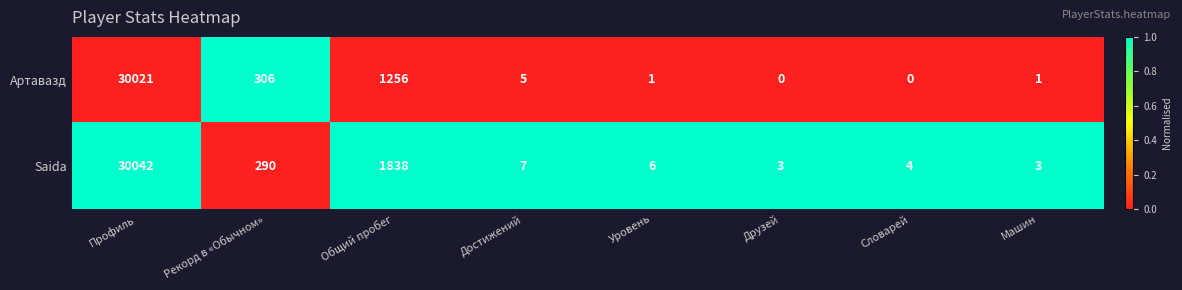

Where does the Saida series first go above 7?

Профиль